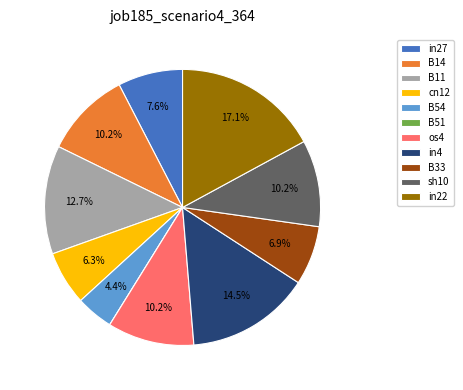

Is there any slice that represents more than half of the pie?

No